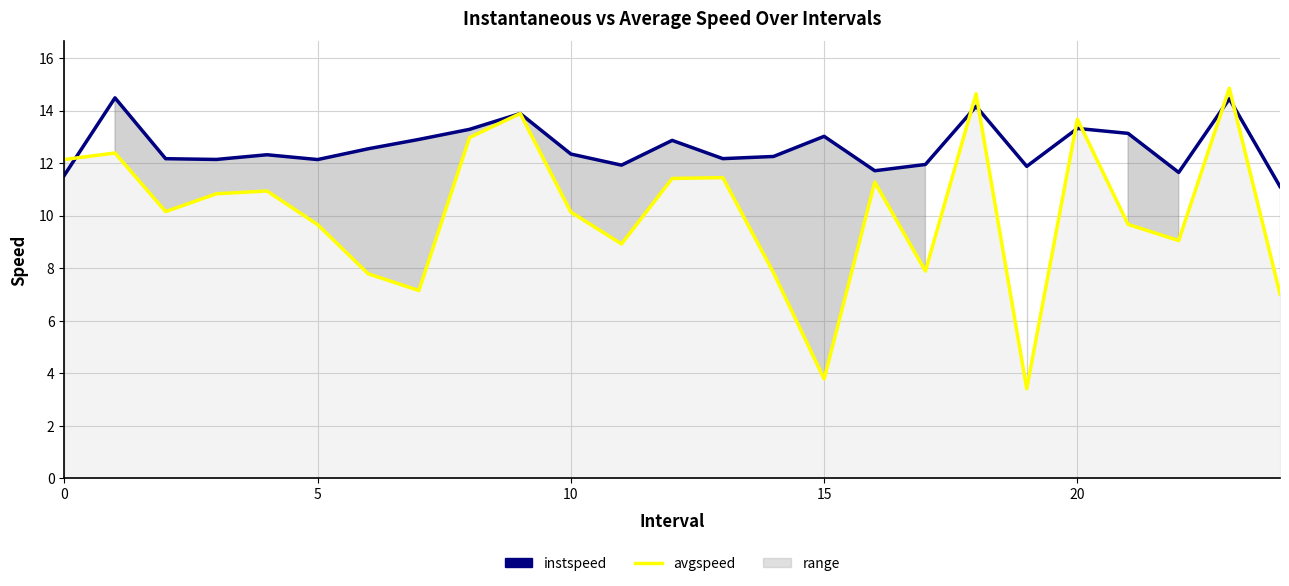

True or false: avgspeed has more than 0 points higher than both neighbors.

True